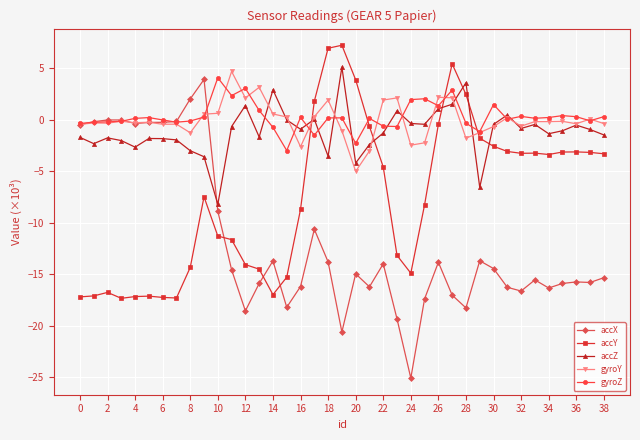

In accZ, how many points are higher than both neighbors (excluding endpoints)?

11